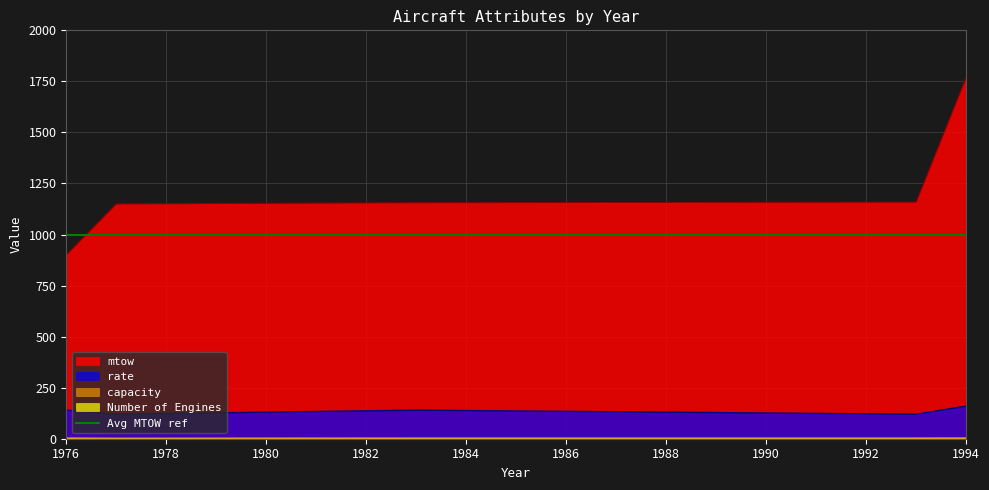

The value of rate at 1994 is 160. True or false?

True